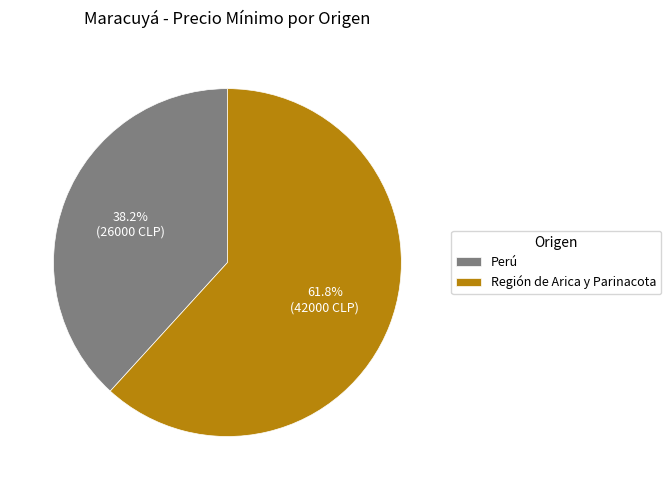

Count the number of slices in the pie.

2